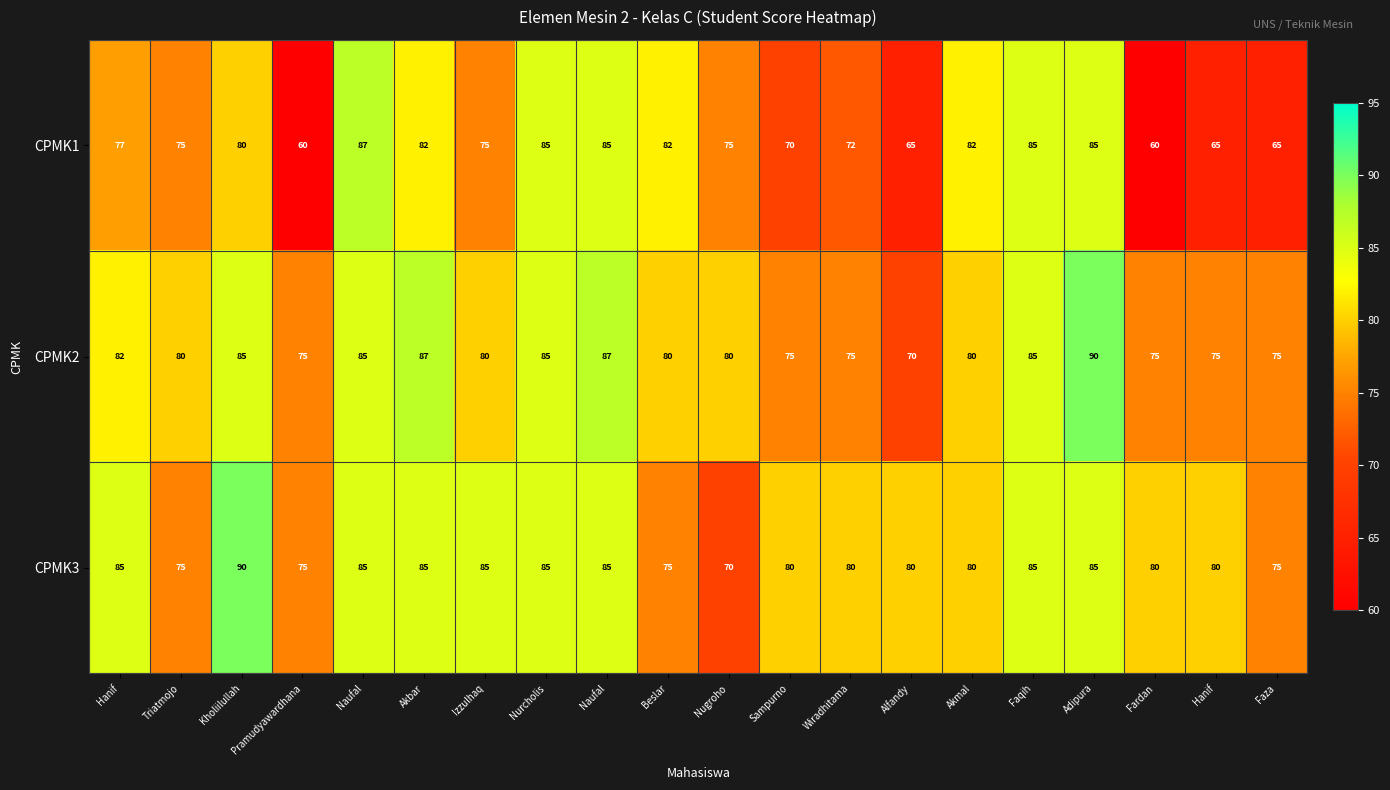

How many categories are shown in the chart?

20